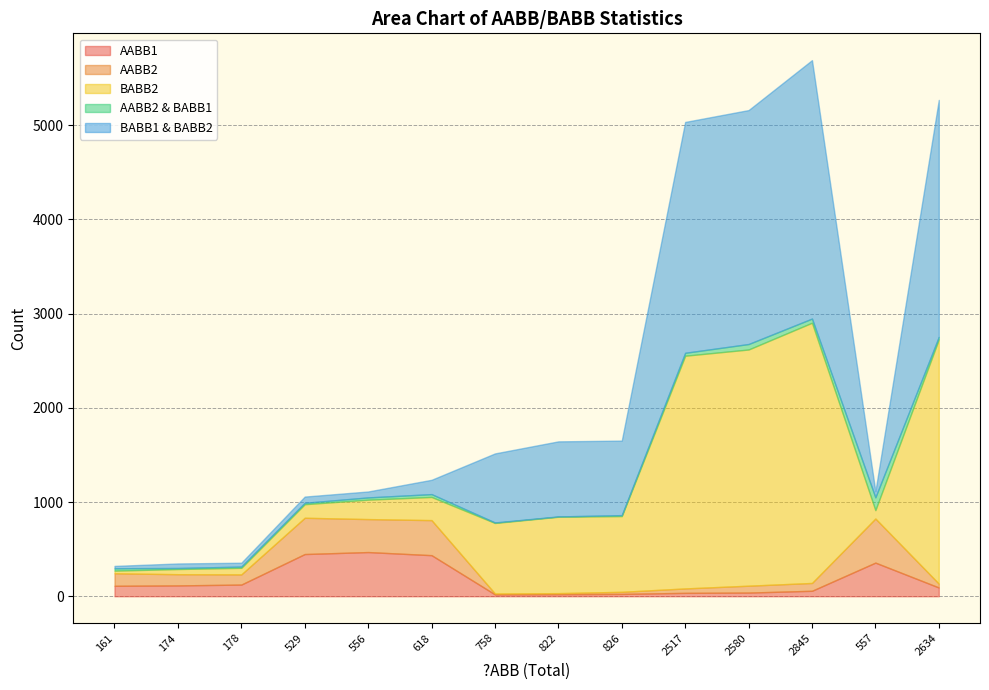

True or false: AABB2 has more than 2 interior local peaks.

True